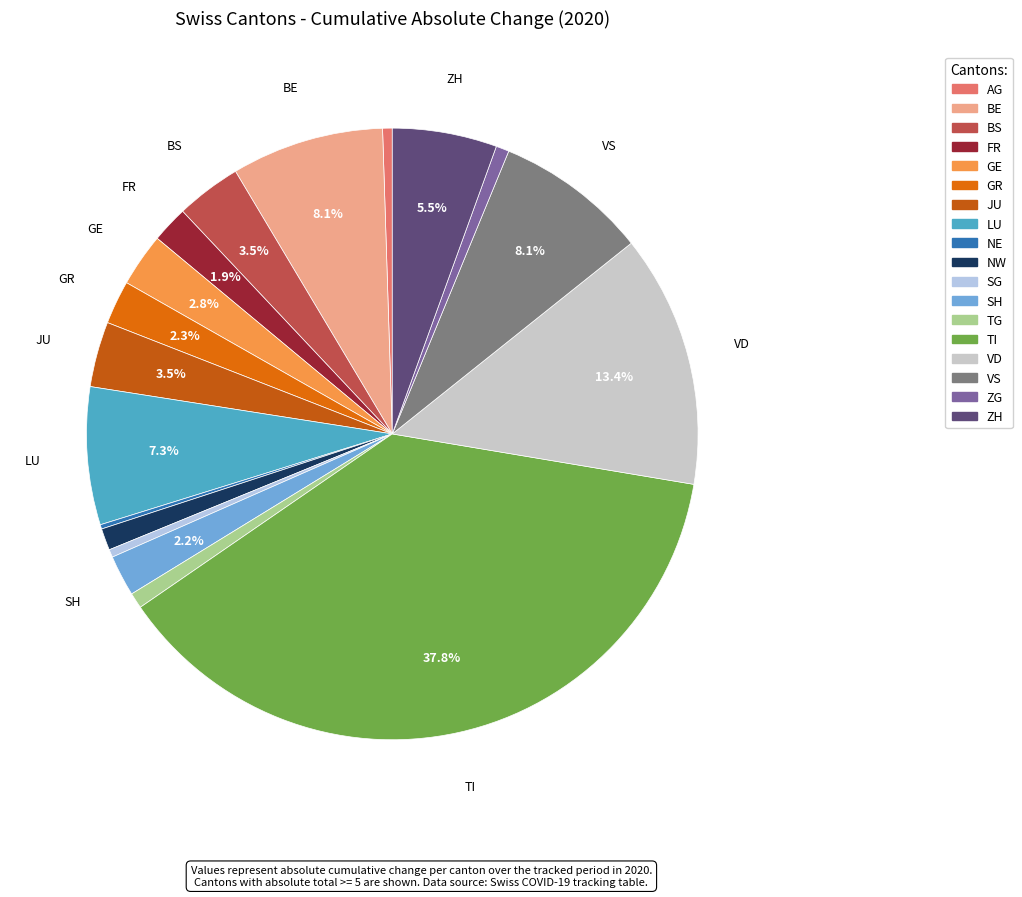

To the nearest percent, what is the difference between the largest and smallest slice percentages?

38%